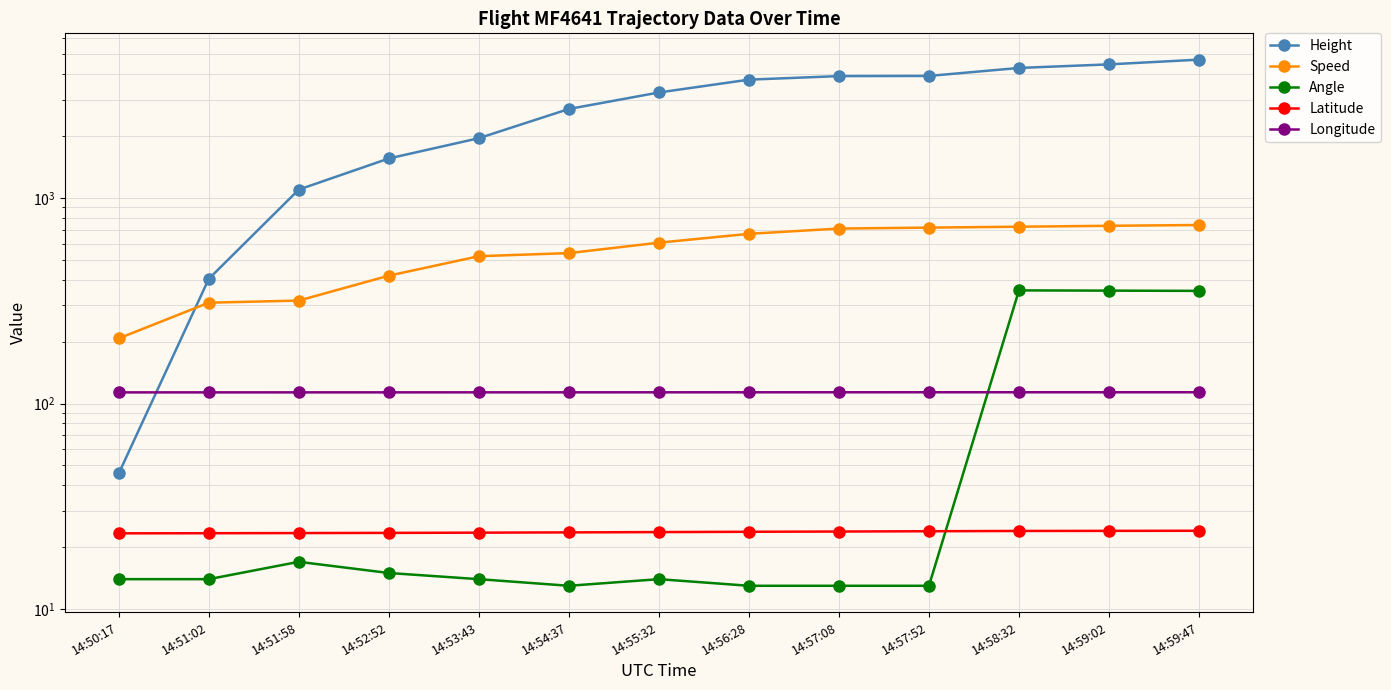

Which category has the lowest value across all series?

14:54:37